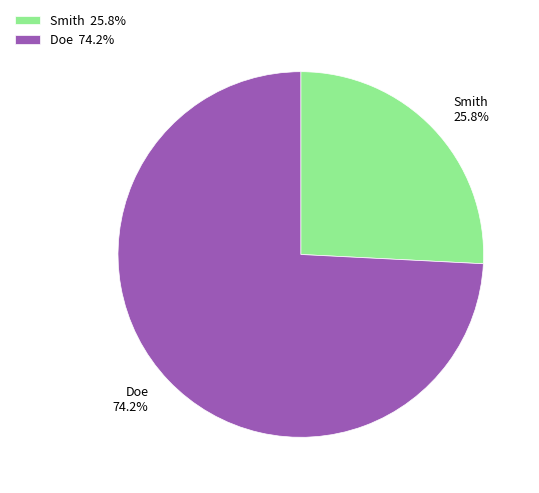

Is it true that Smith is 40% of the pie?

False